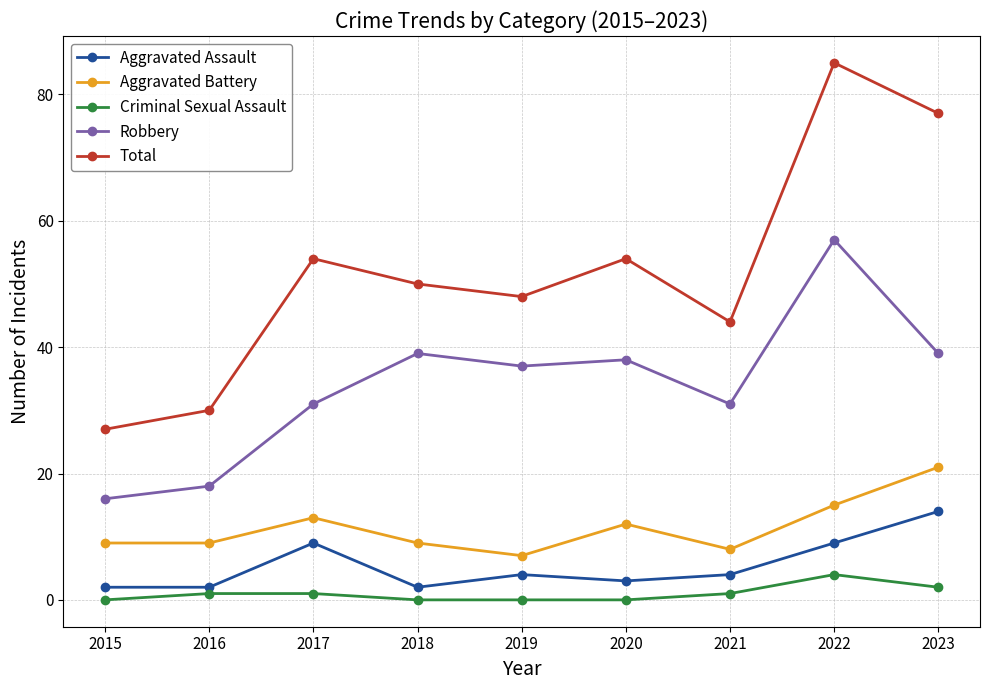

Which series has the largest range (max minus min)?

Total